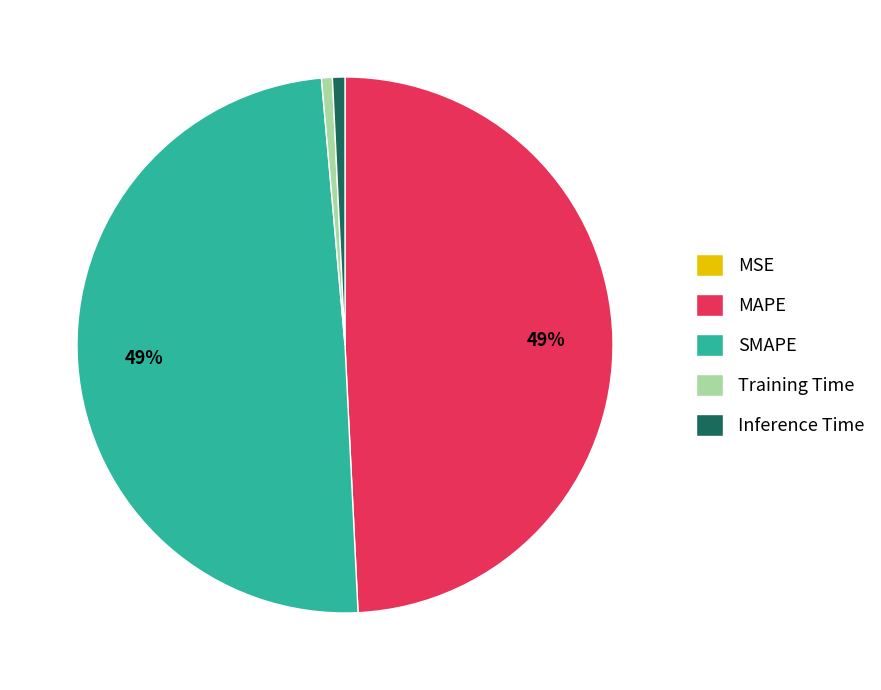

To the nearest percent, what percentage of the pie is MAPE?

49%